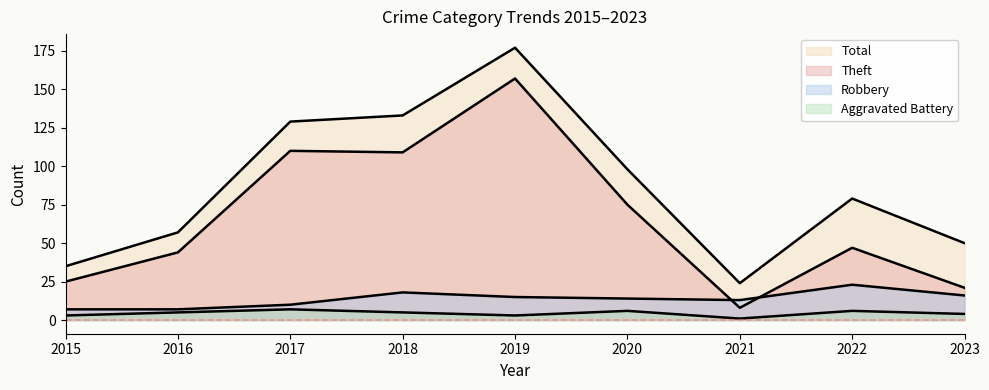

Reading left to right, transcribe all the data shown in this chart.

Robbery: 2015=7	2016=7	2017=10	2018=18	2019=15	2020=14	2021=13	2022=23	2023=16
Theft: 2015=25	2016=44	2017=110	2018=109	2019=157	2020=75	2021=8	2022=47	2023=21
Aggravated Battery: 2015=3	2016=5	2017=7	2018=5	2019=3	2020=6	2021=1	2022=6	2023=4
Total: 2015=35	2016=57	2017=129	2018=133	2019=177	2020=98	2021=24	2022=79	2023=50